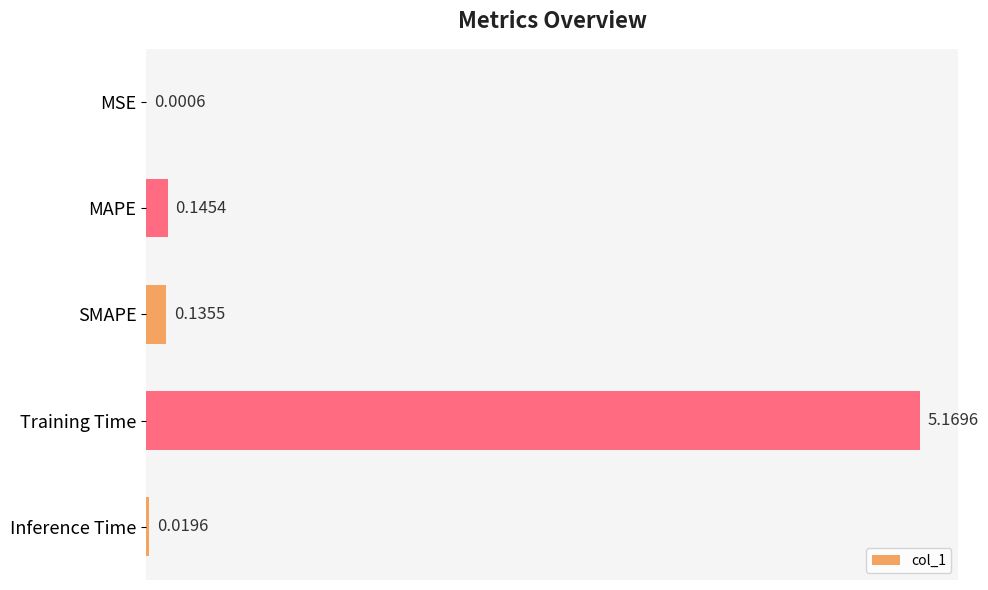

Which label corresponds to the largest value in the chart?

Training Time